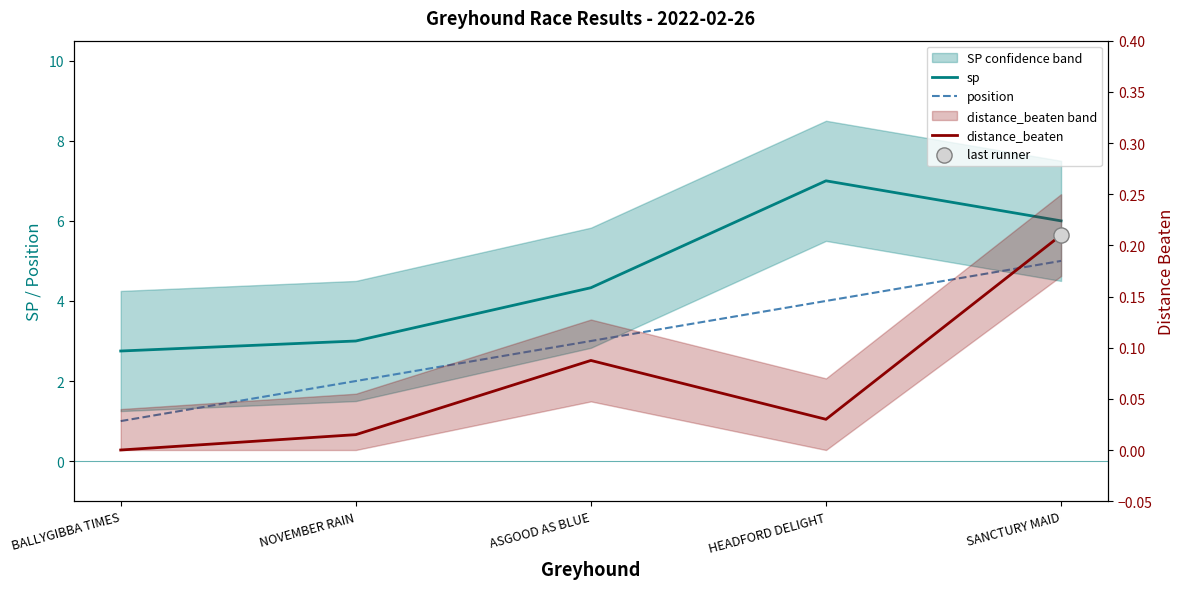

Which series has the largest total across all categories?

sp